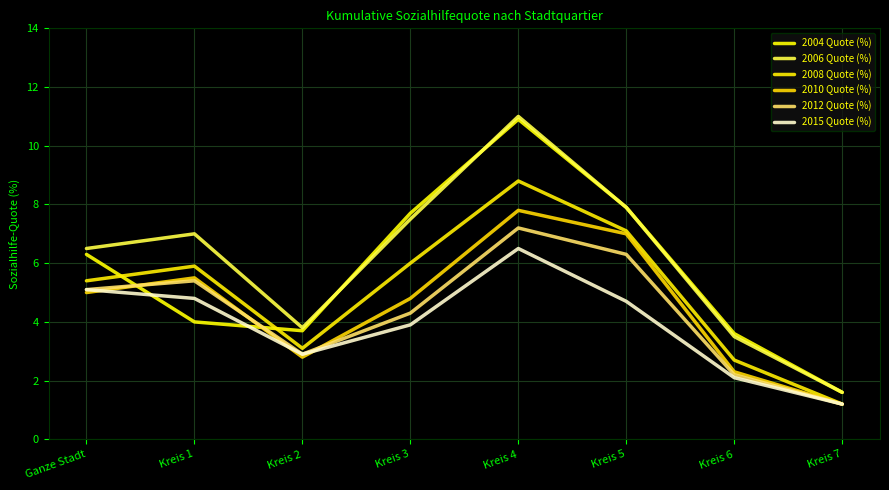

What is the total value across all series at Ganze Stadt?

33.4